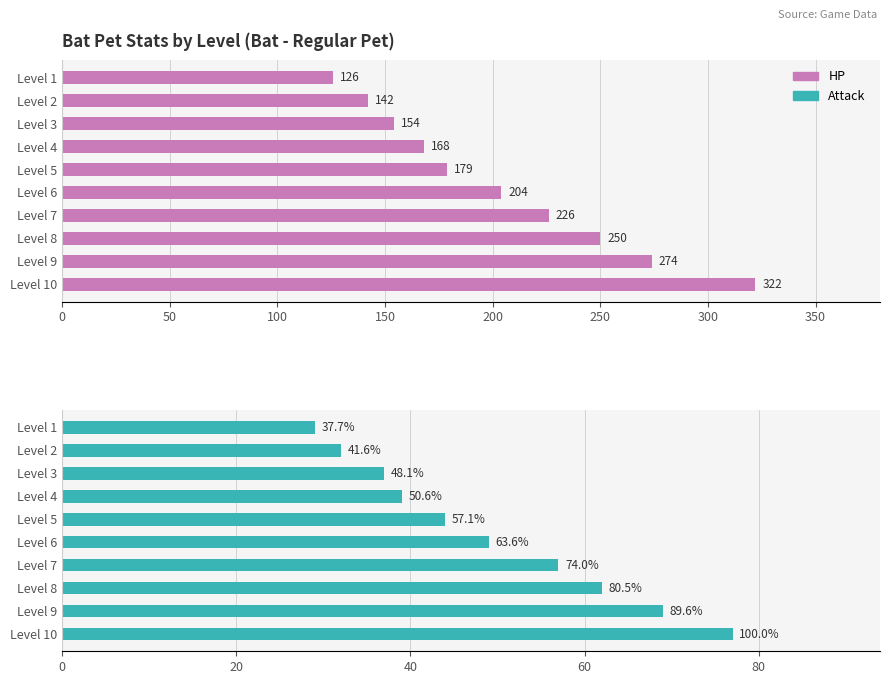

What is the difference between the maximum and minimum values in the HP series?

196